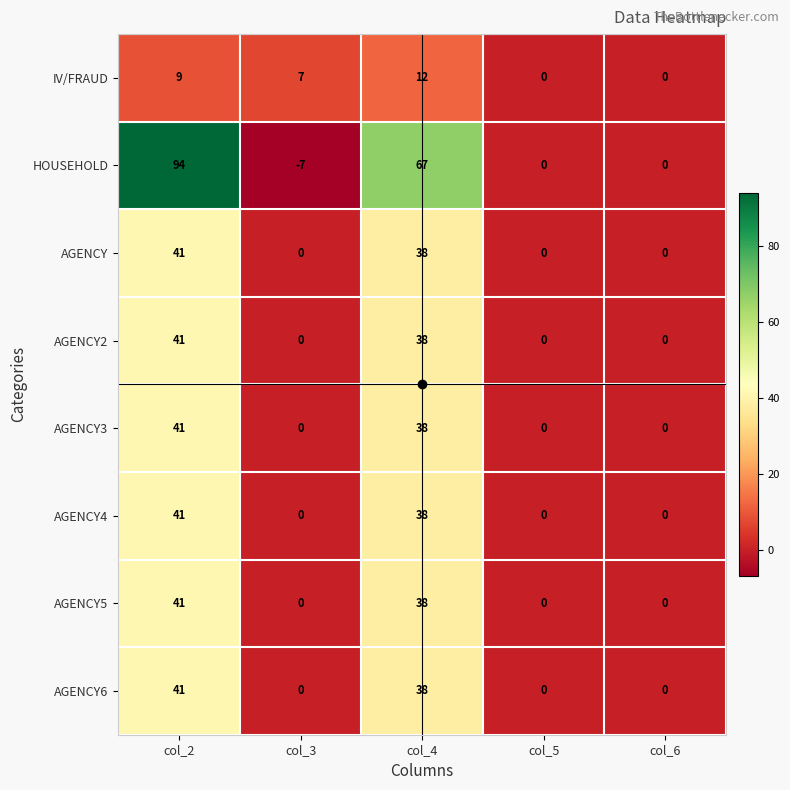

What is the difference between the AGENCY2 values at col_2 and col_3?

41